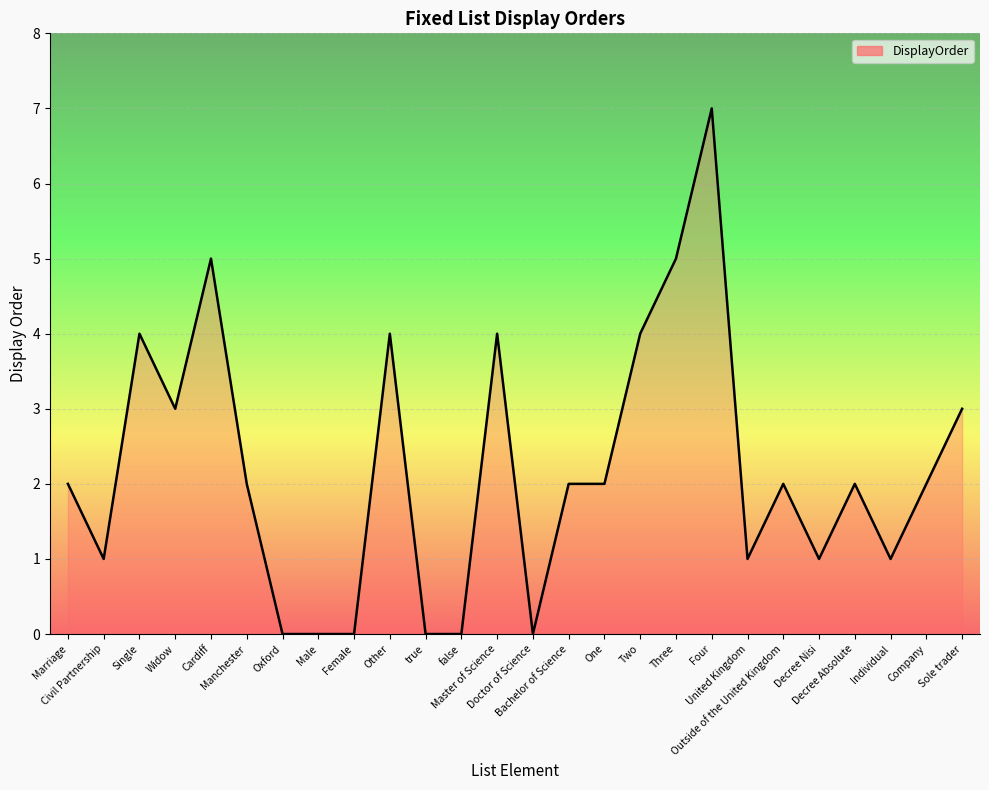

How many distinct data groups are displayed?

1